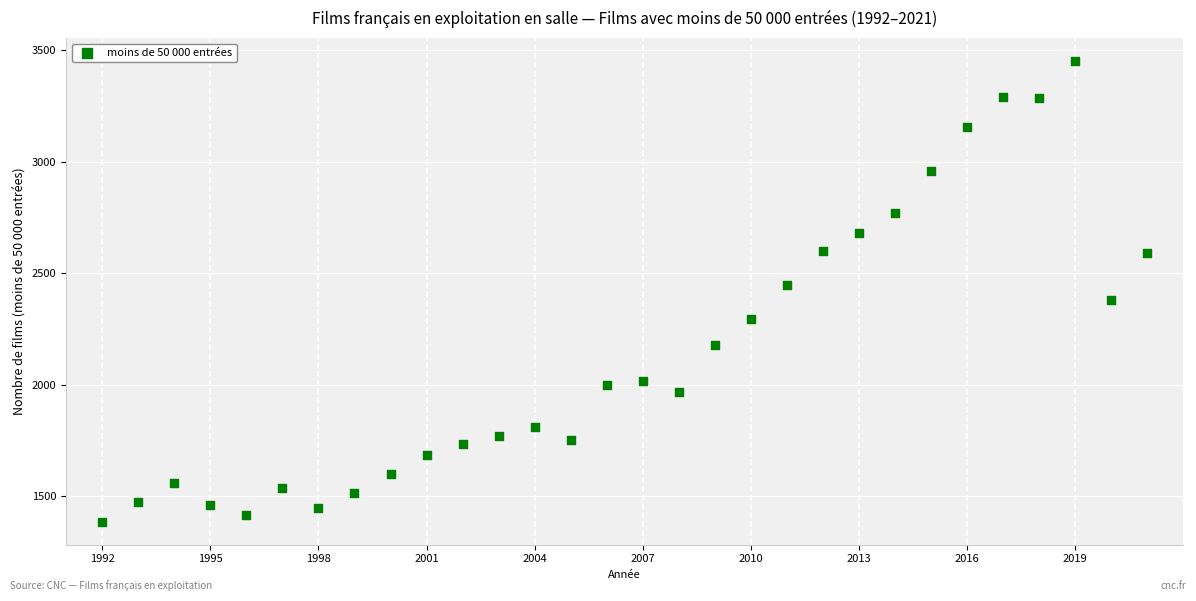

What is the range of X values (max minus min)?

29